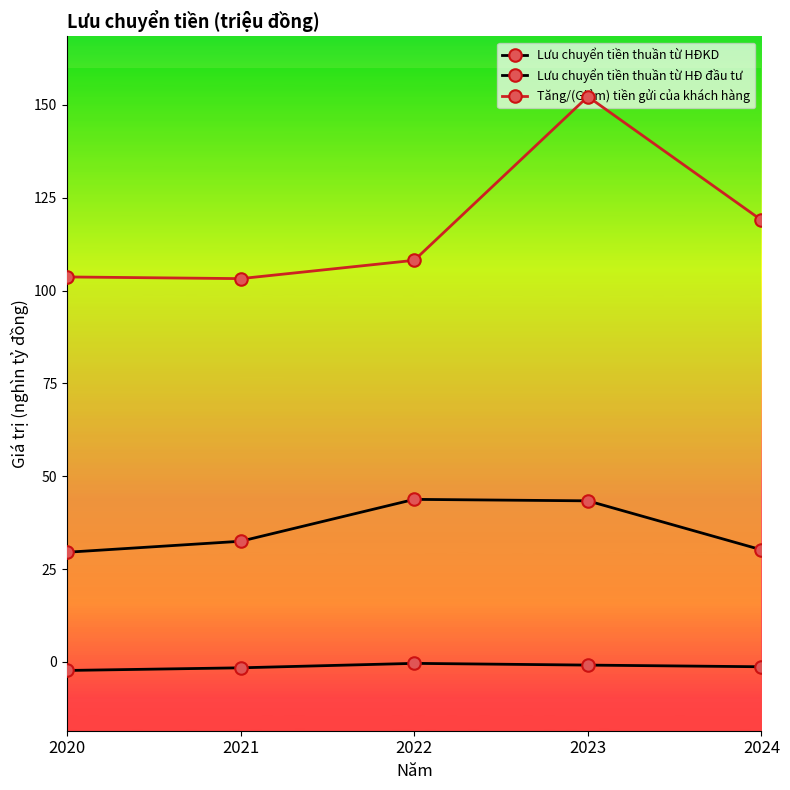

How many lines are shown in the chart?

3